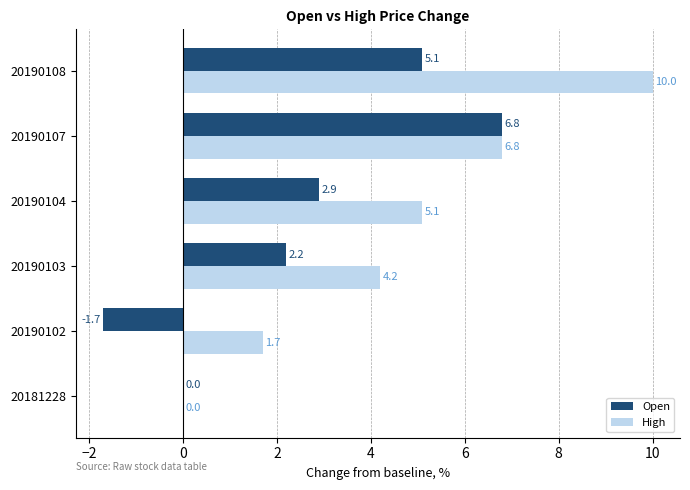

Is the value of Open at 20190107 greater than the value of High at 20190103?

Yes